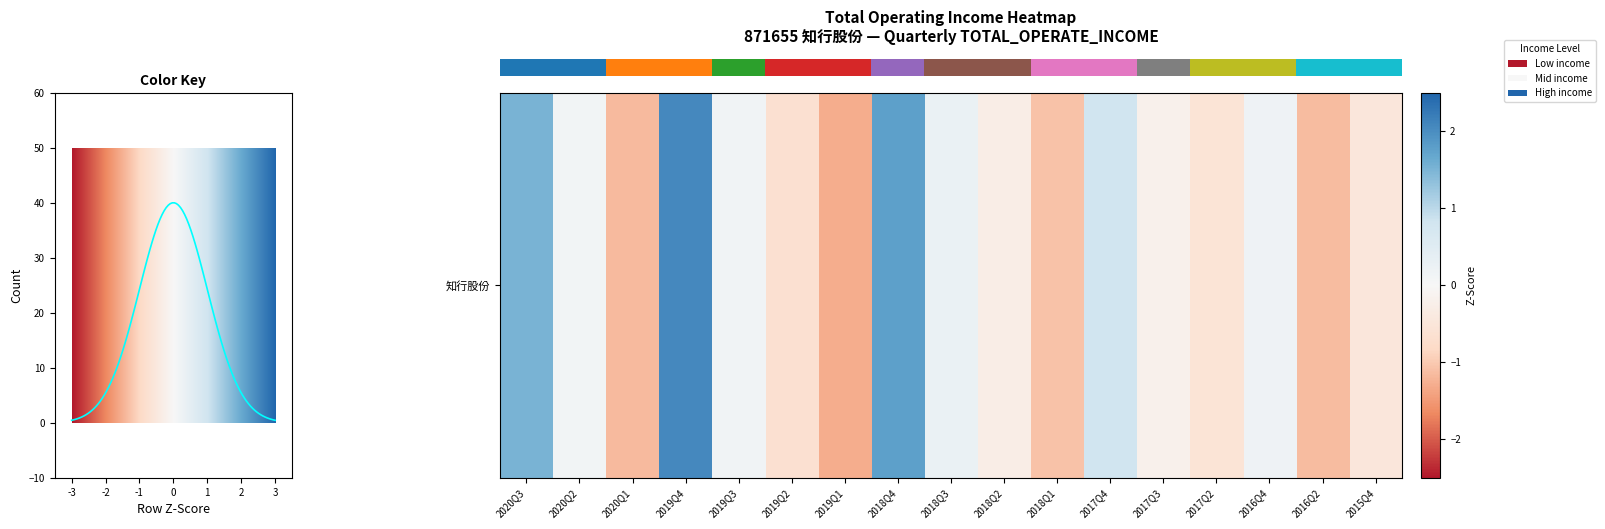

What is the maximum value shown in the chart?

40.0